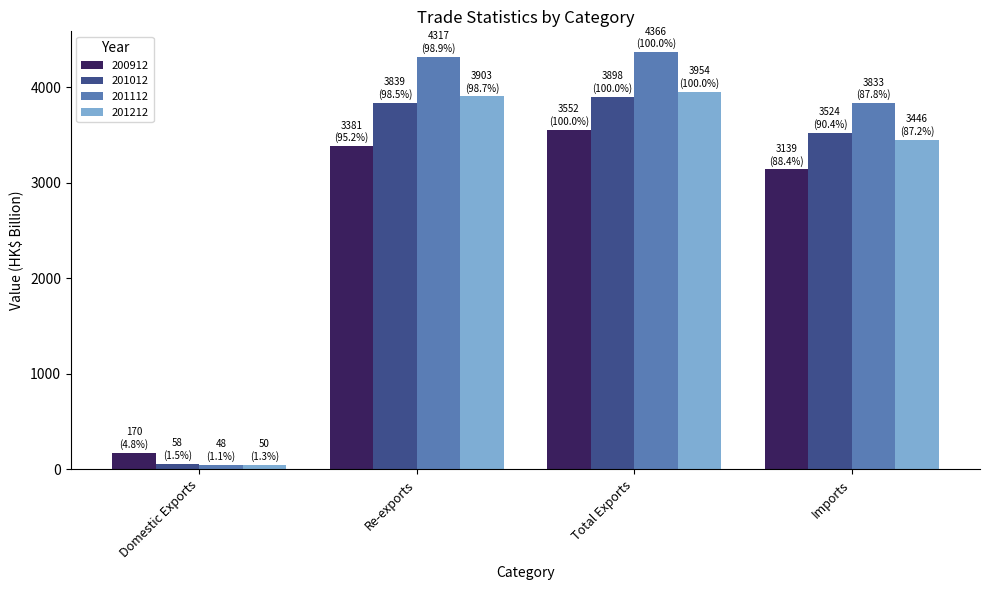

Is the value of 201012 at Total Exports greater than the value of 200912 at Imports?

Yes